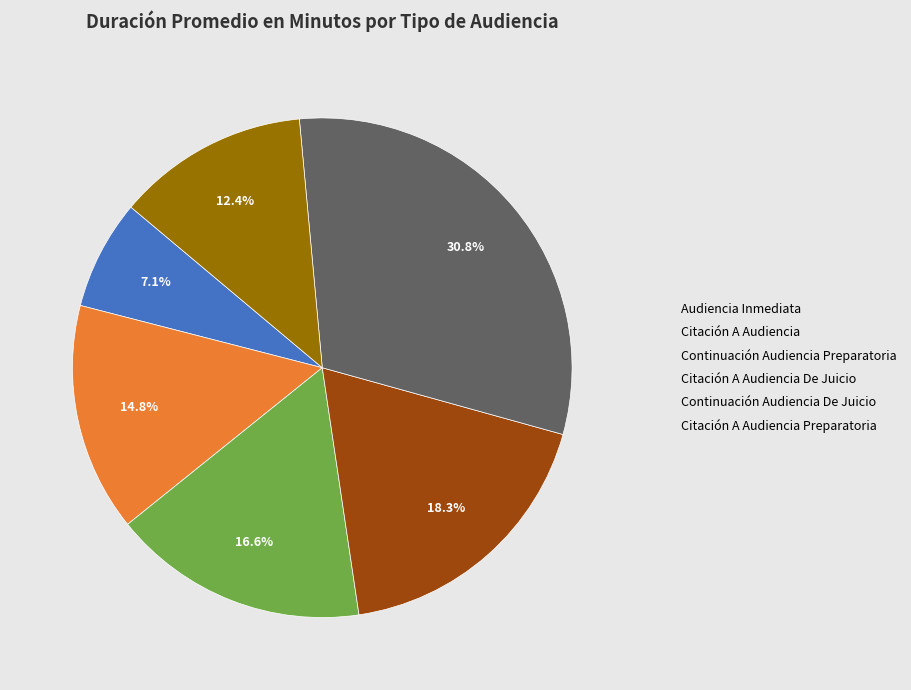

To the nearest percent, what is the average slice percentage?

17%